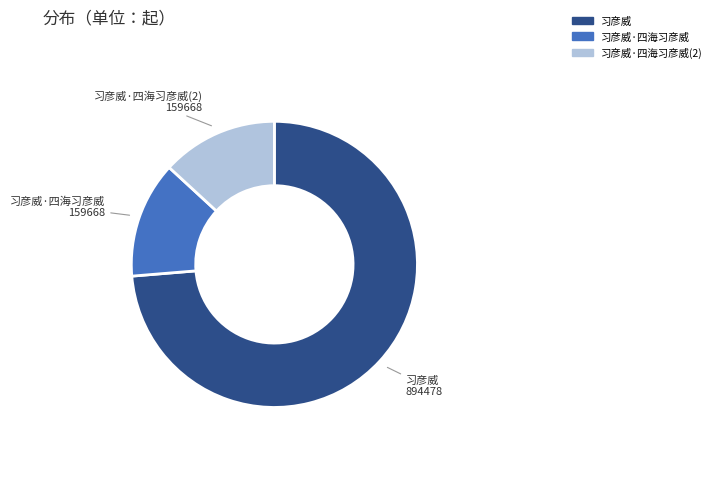

Do 习彦威·四海习彦威(2) and 习彦威·四海习彦威 together represent more than half of the pie?

No